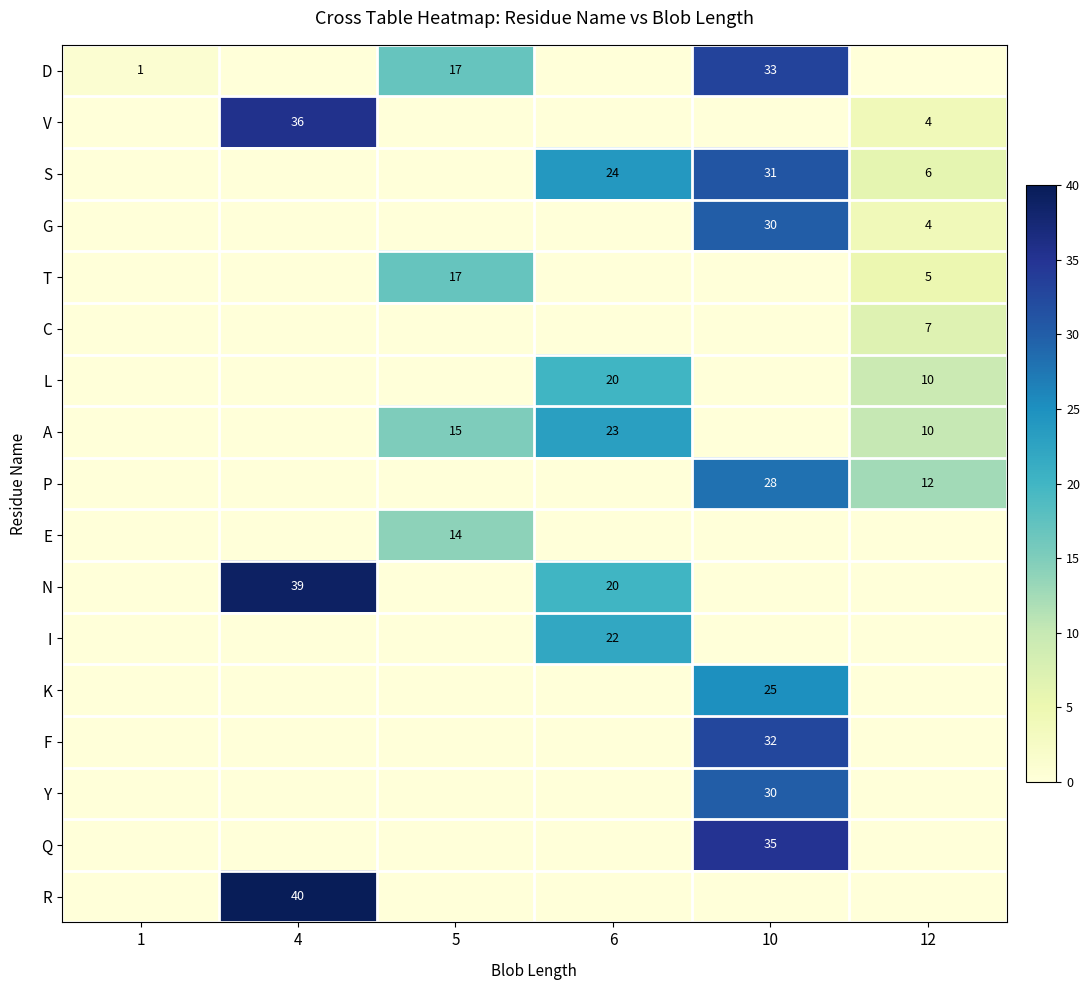

Is the value of S at 10 greater than the value of F at 10?

No